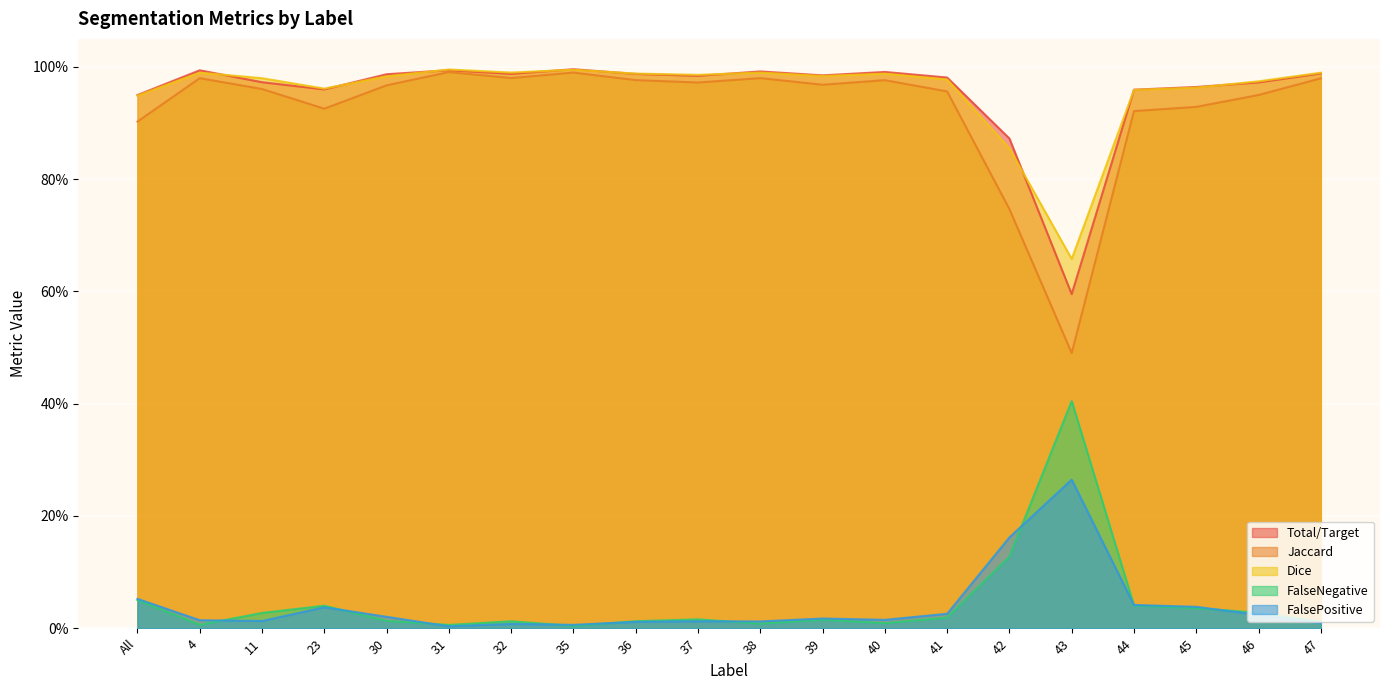

The value of FalseNegative at All is 0.1. True or false?

False